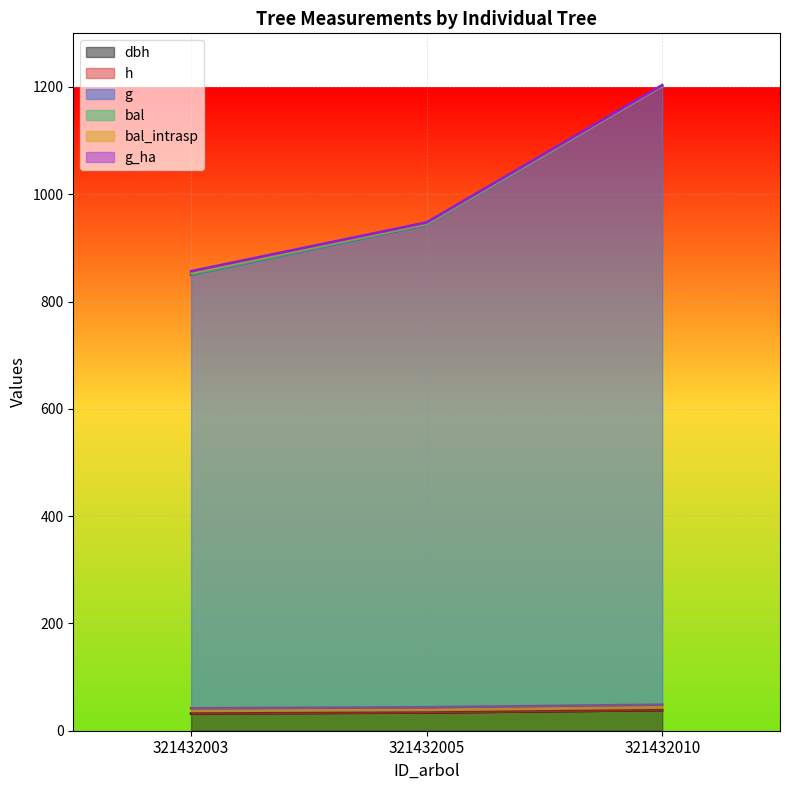

Which label corresponds to the largest value in the chart?

321432010